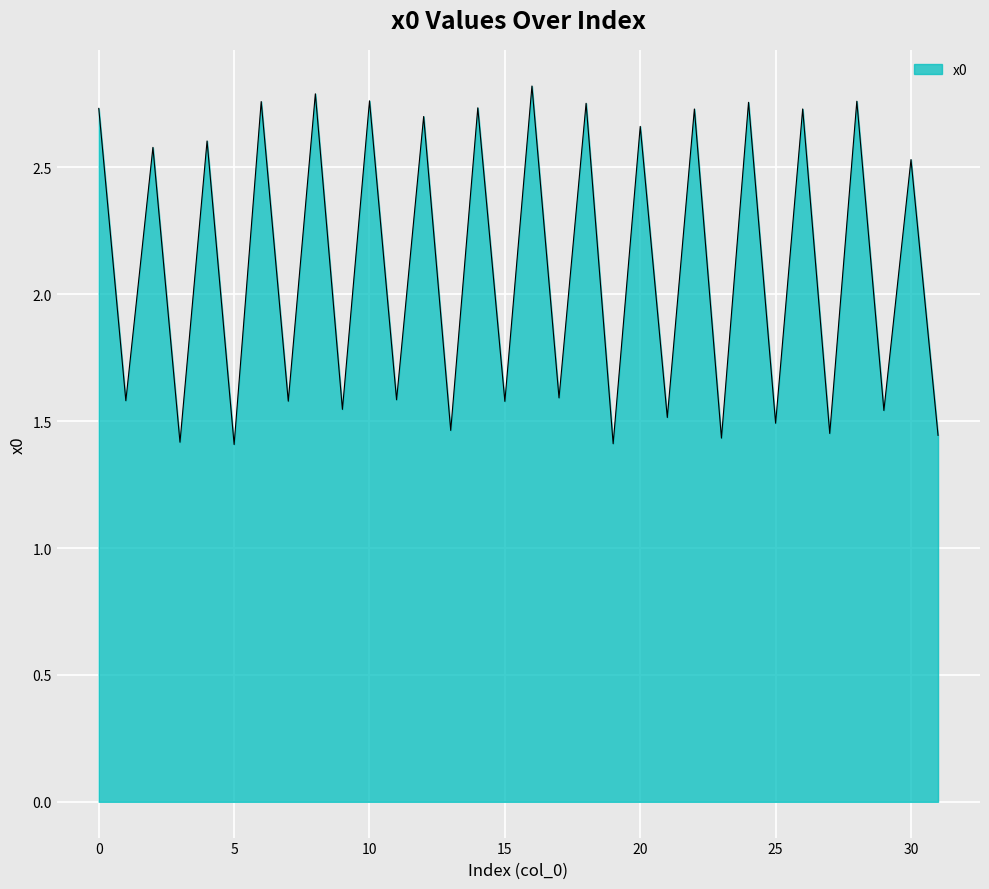

What is the sum of all values?

67.5